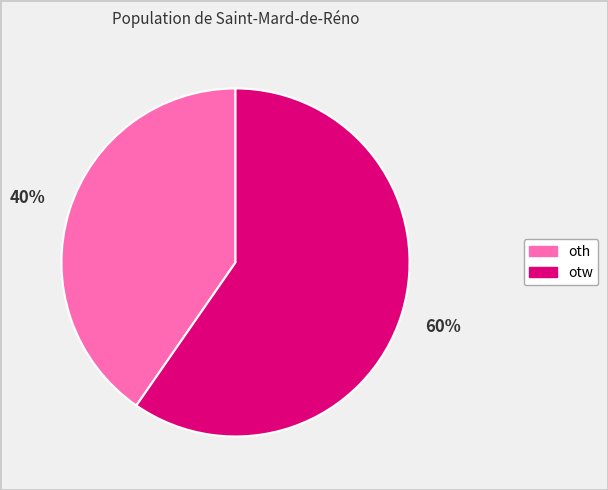

Between oth and otw, which is larger?

otw